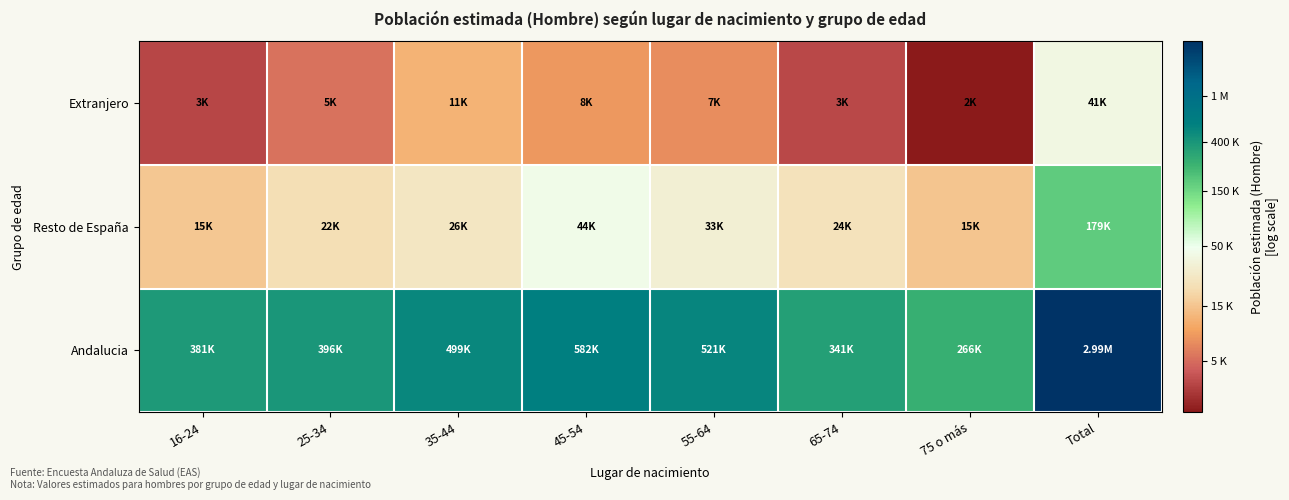

Rank the series by their maximum value, from lowest to highest.

Extranjero, Resto de España, Andalucia